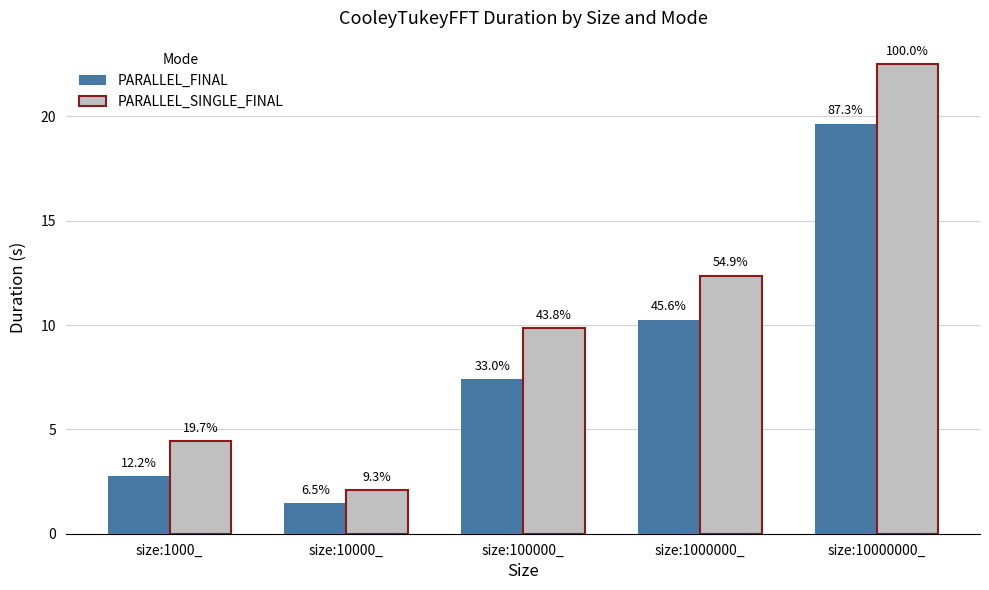

Are the bars grouped side by side (vs. stacked)?

Yes